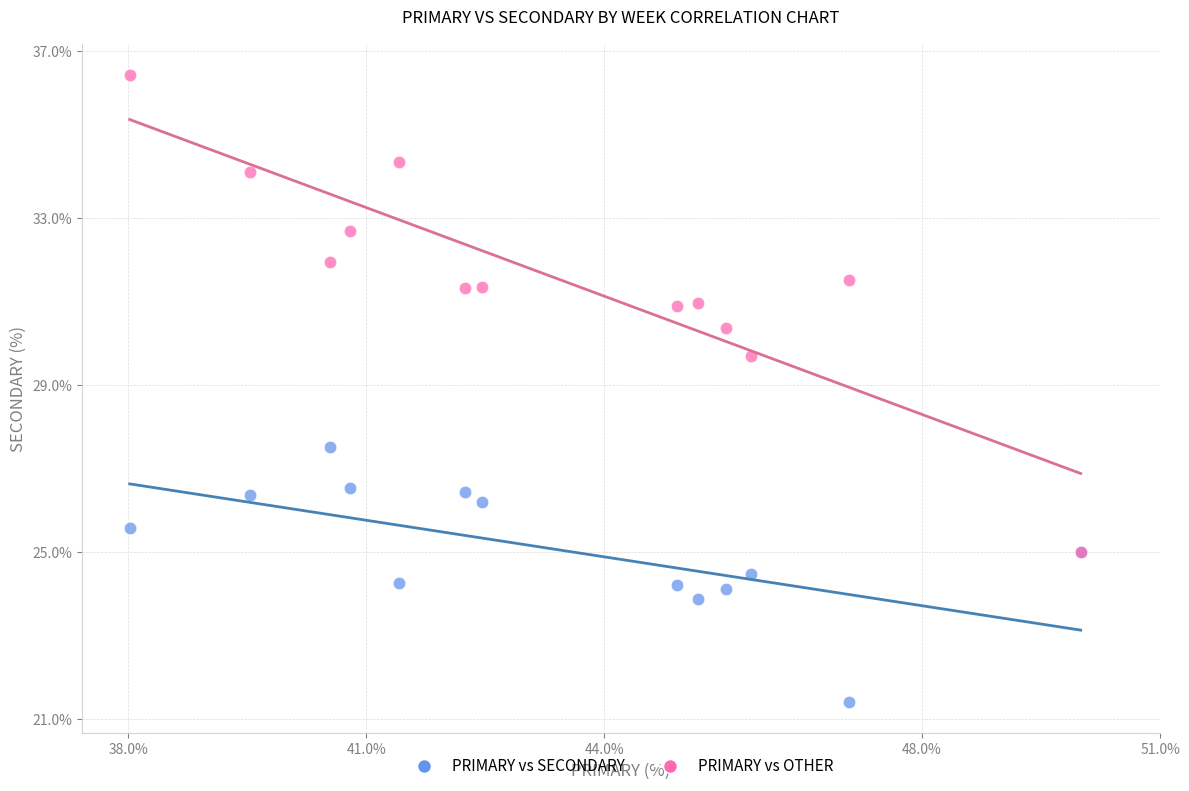

Across all series, what Y value is closest to 28?

27.5